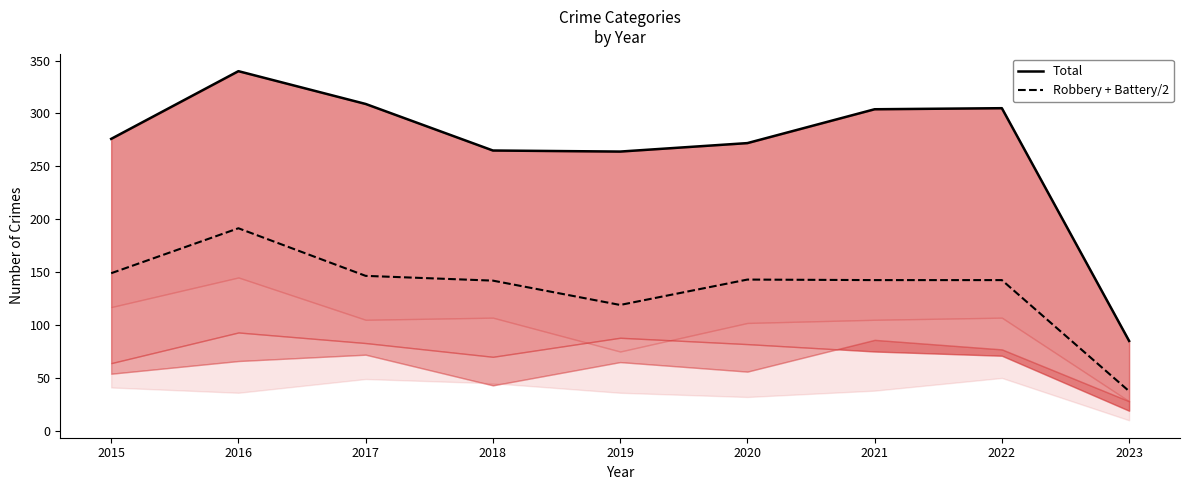

True or false: Total and Robbery + Battery/2 cross at least once.

False